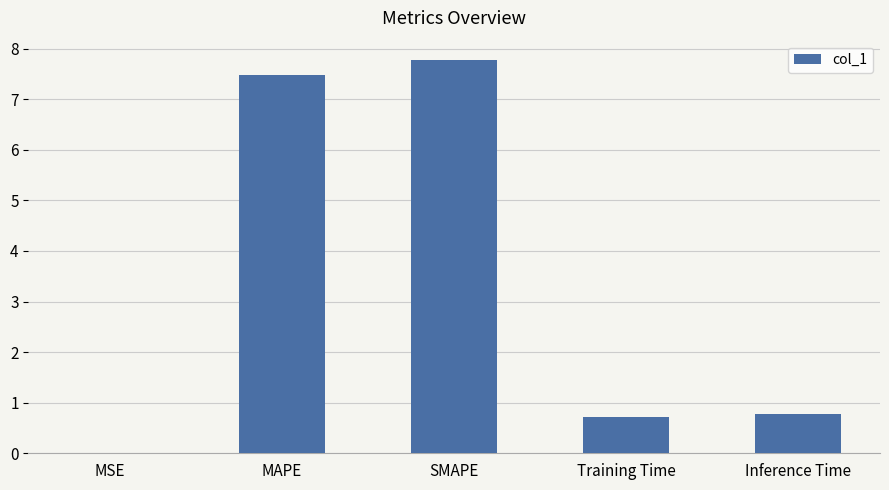

What is the sum of all values?

16.7